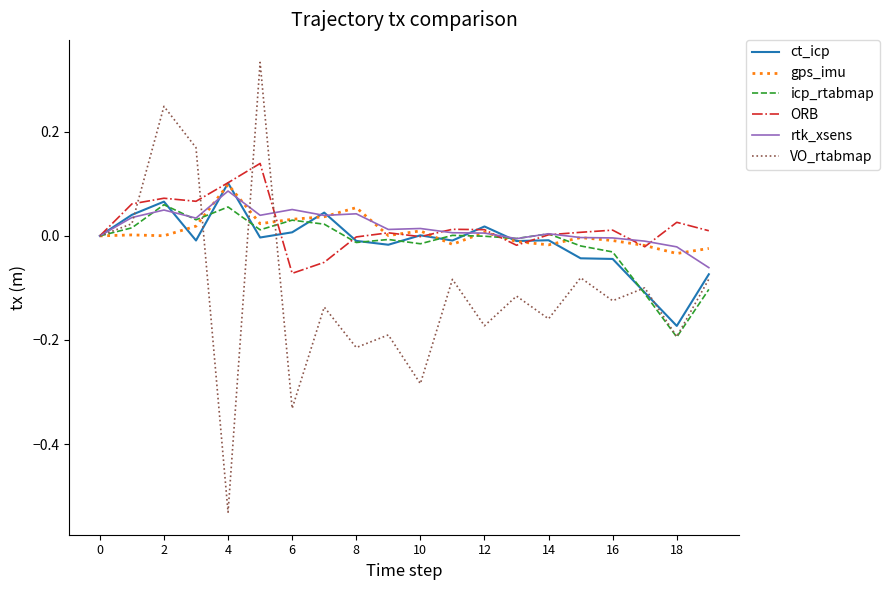

List the series in order of their peak value, highest first.

VO_rtabmap, ORB, ct_icp, gps_imu, rtk_xsens, icp_rtabmap